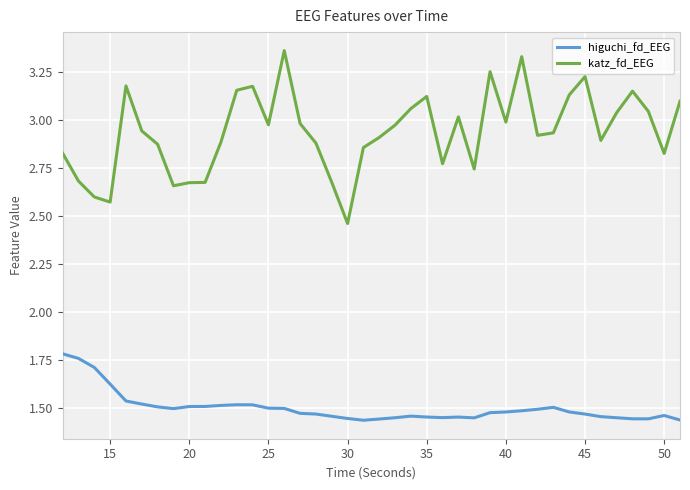

Rank the series by their average value, from lowest to highest.

higuchi_fd_EEG, katz_fd_EEG